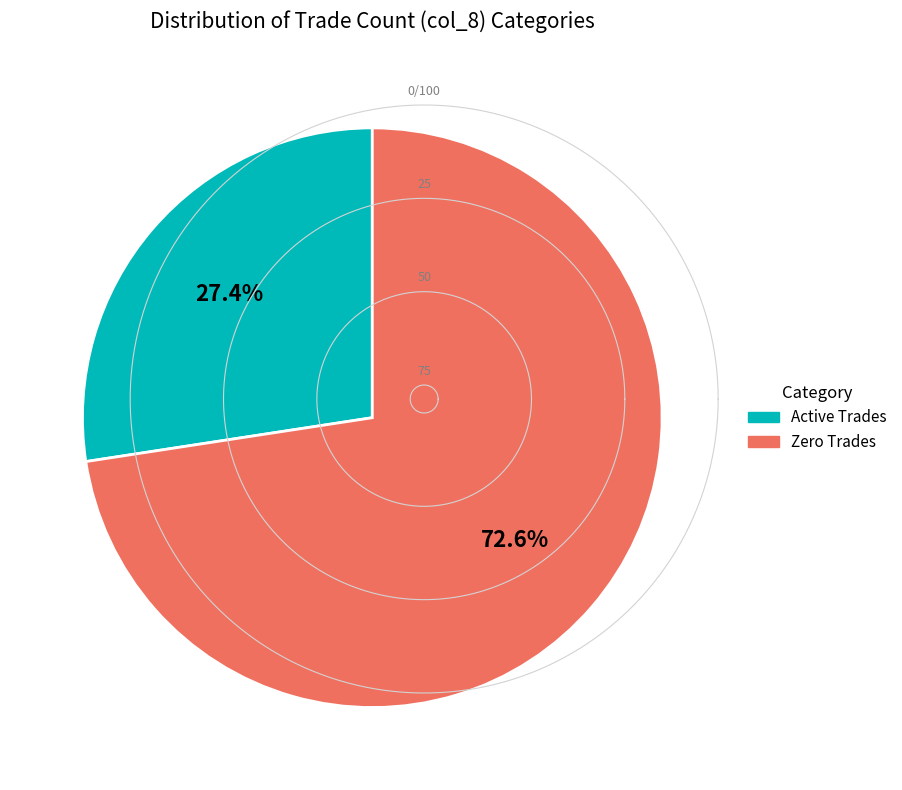

Is there a majority slice in this chart?

Yes